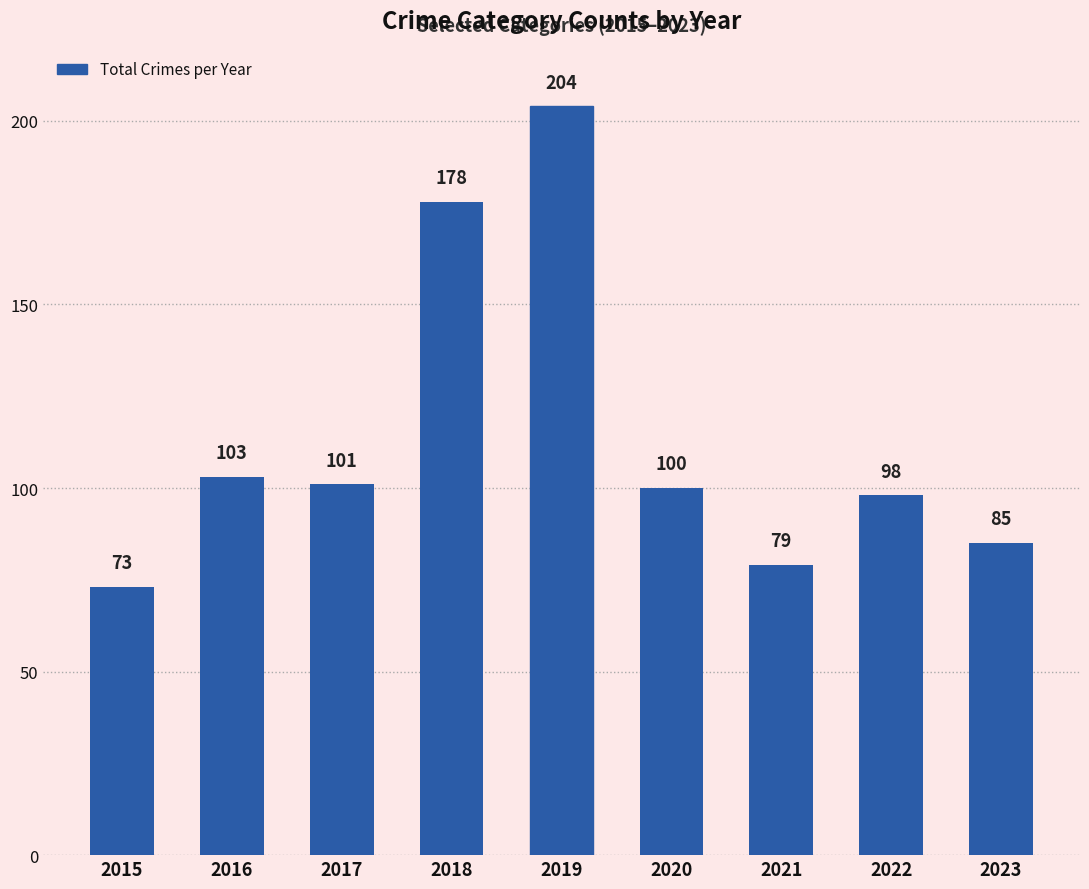

Which label corresponds to the smallest value in the chart?

2015